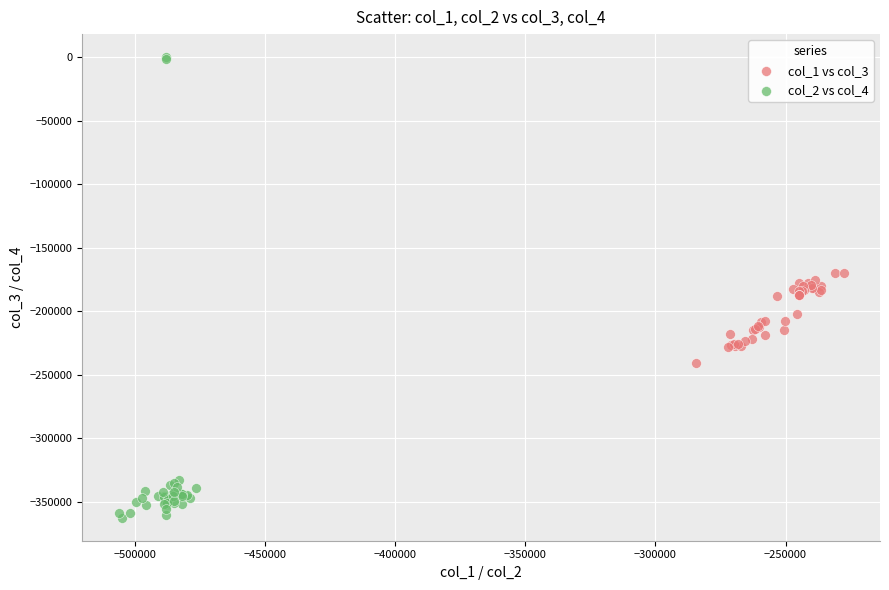

Which series has the widest spread of Y values?

col_2 vs col_4